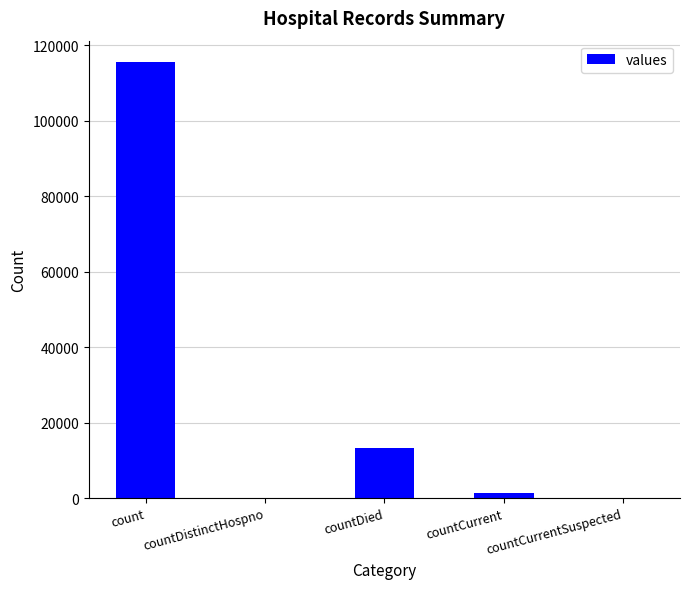

Reading left to right, what are all the values shown in this chart?

115379	0	13343	1383	0